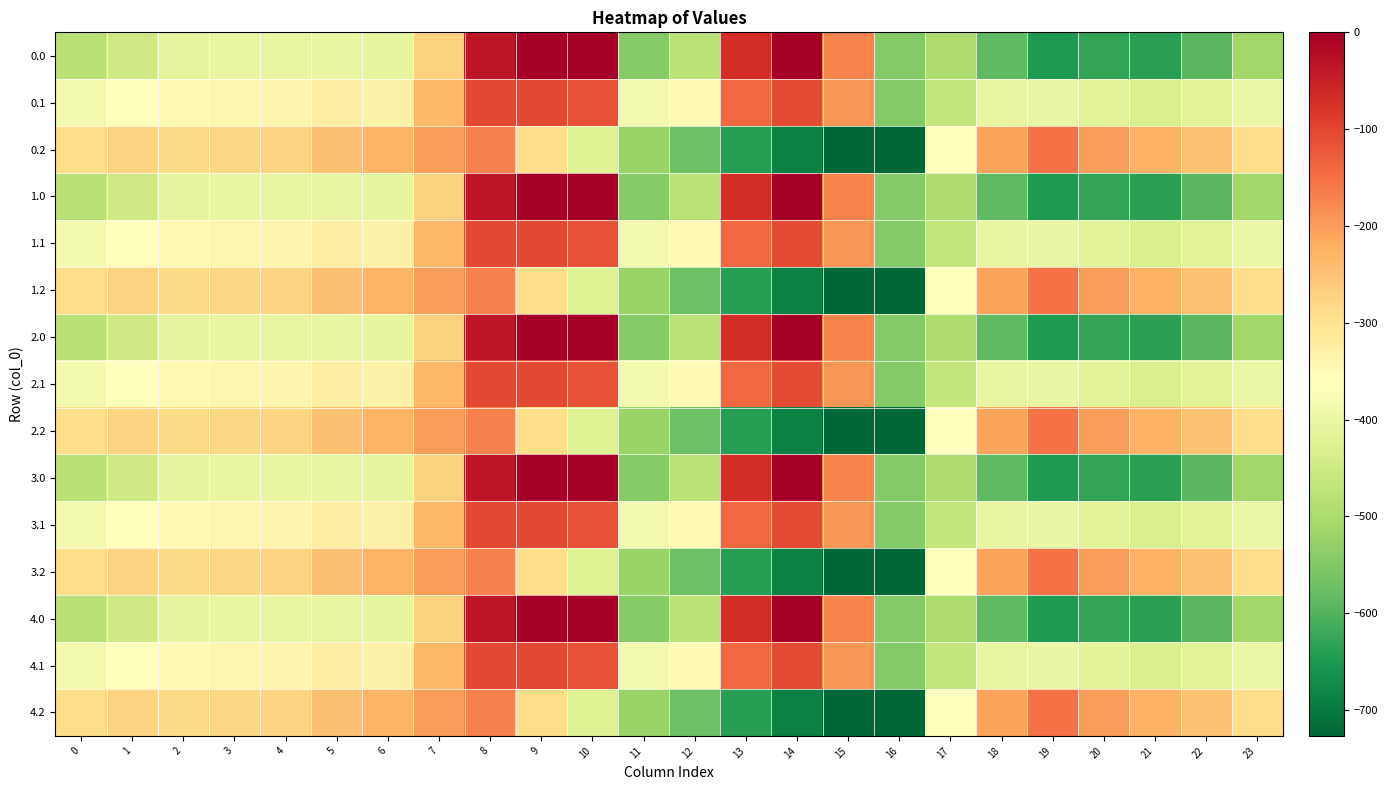

At which category does the chart reach its peak across all series?

9